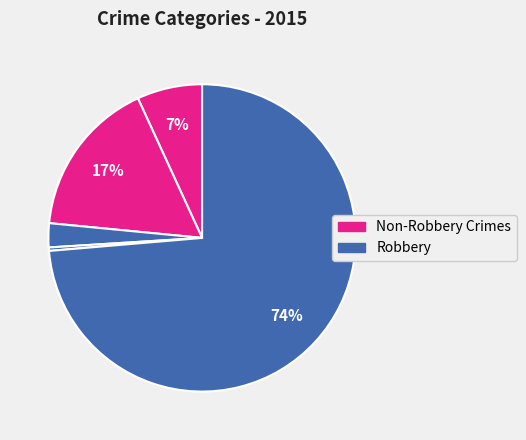

What is the smallest slice in the pie chart?

Homicide